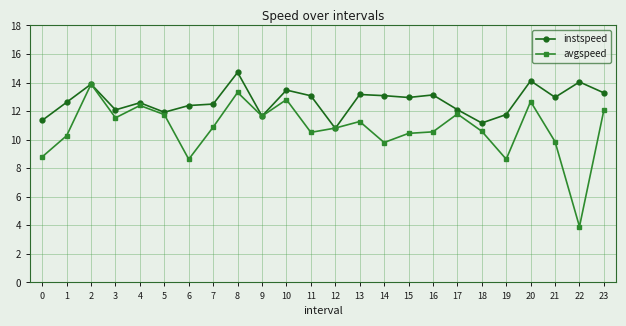

Which series changed the most between 6 and 23?

avgspeed